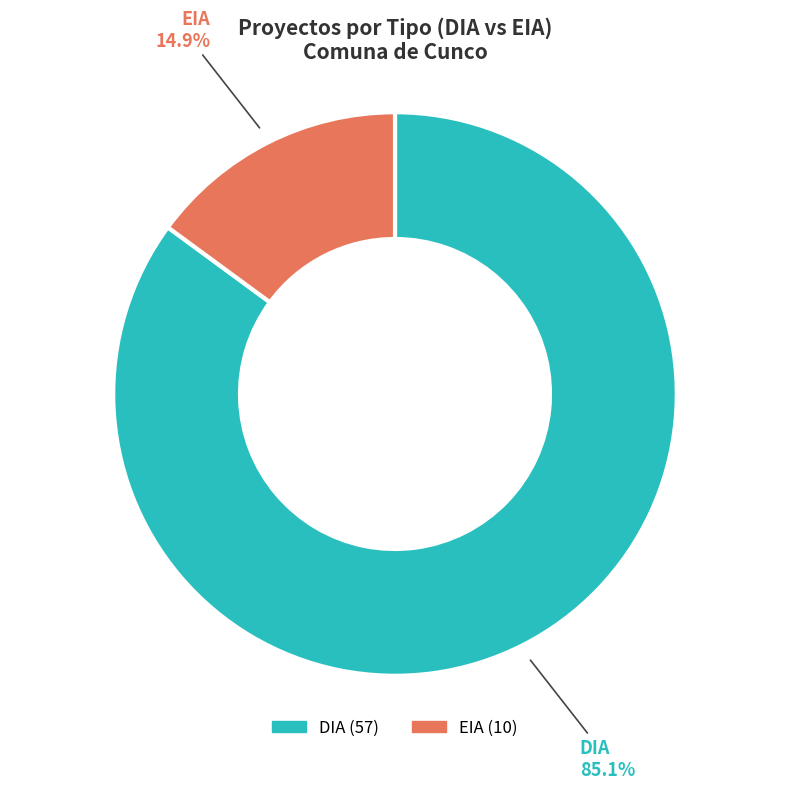

What percentage do DIA and EIA together represent?

100.0%